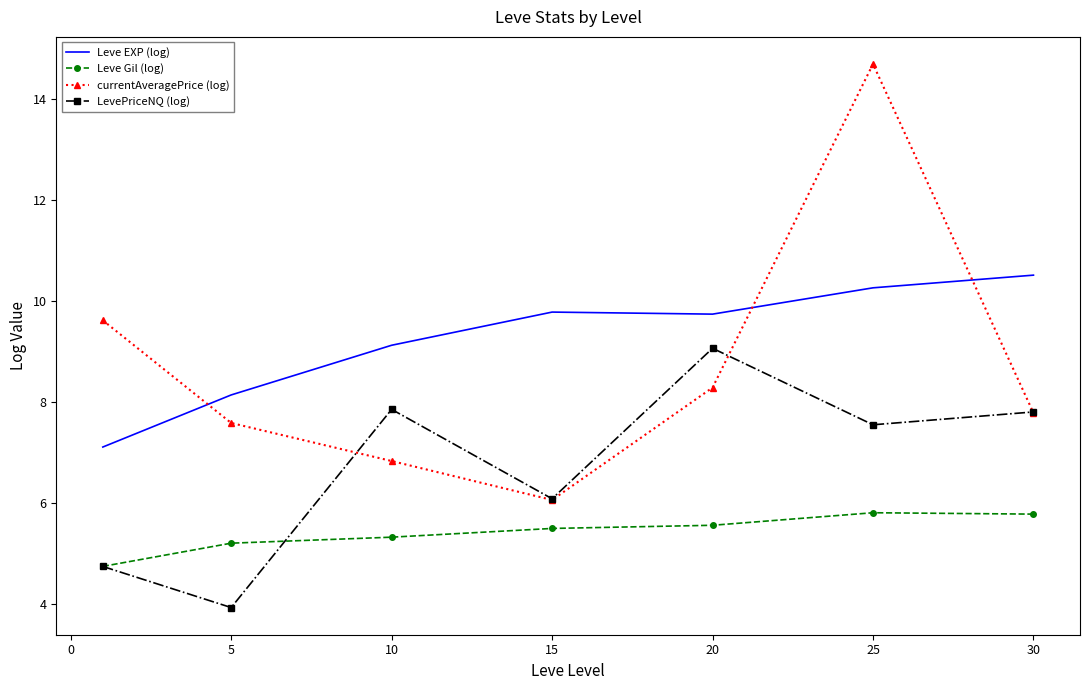

What is the highest value of the Leve EXP (log) series?

10.5